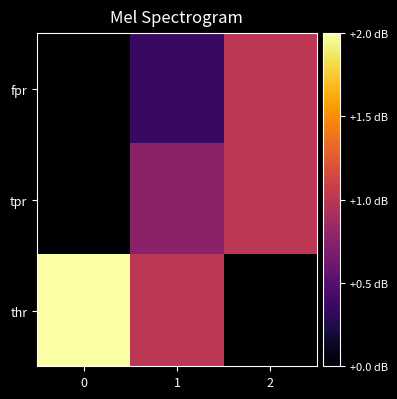

How many data points does each series have?

3